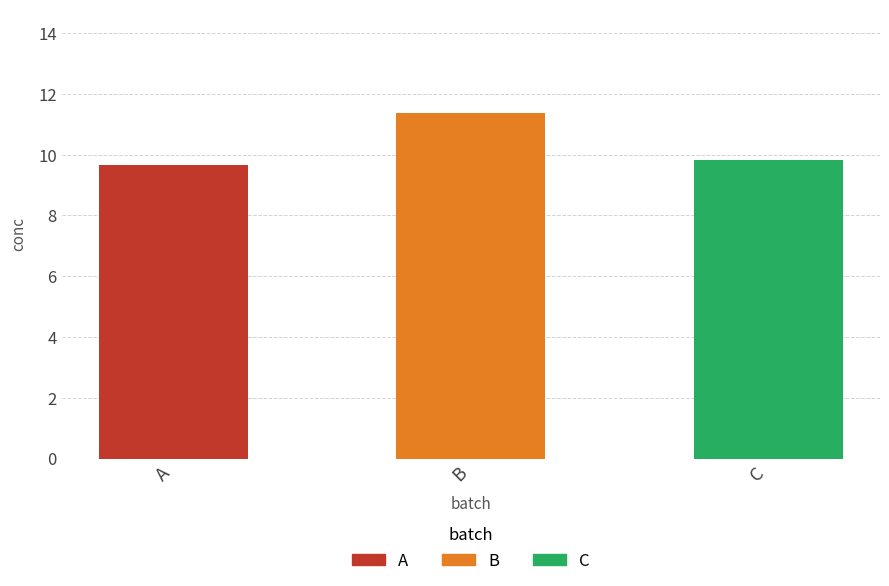

The value at C is 2.4. True or false?

False